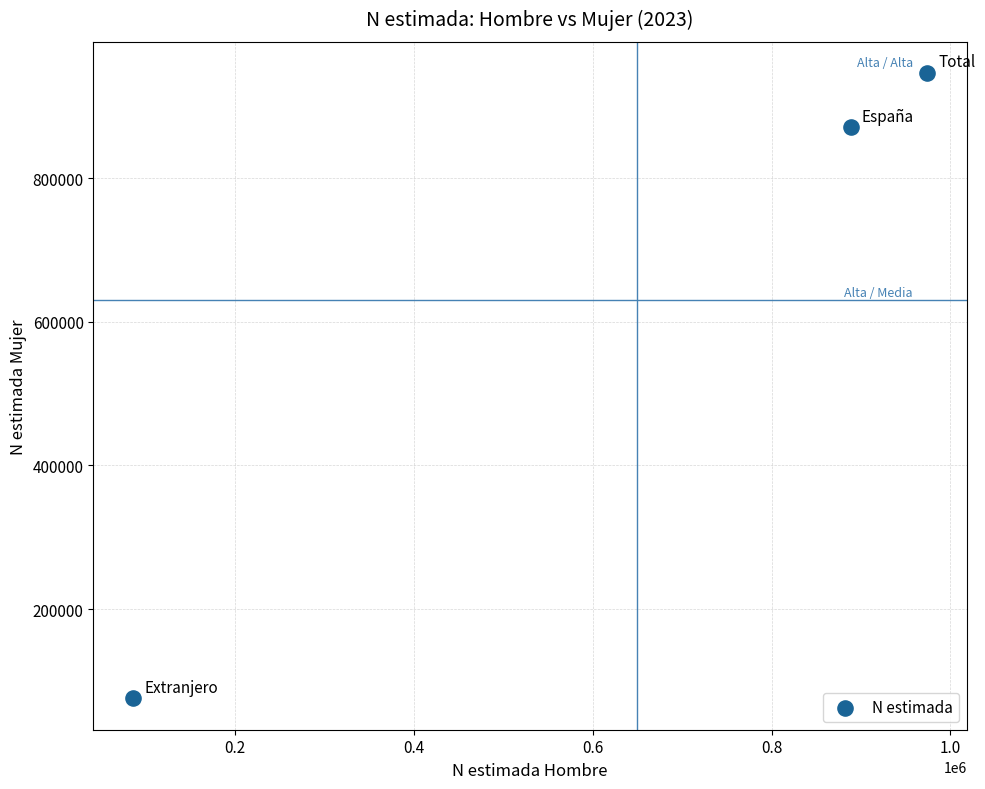

What is the average Y value?

630719